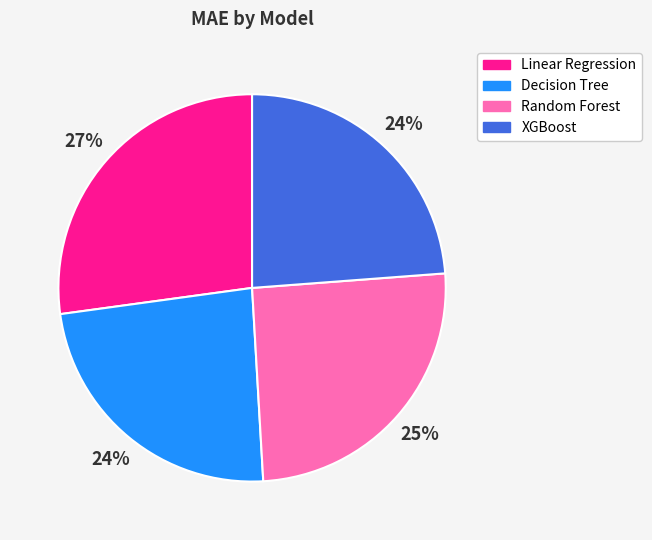

Is the sum of Random Forest and Decision Tree greater than half?

No